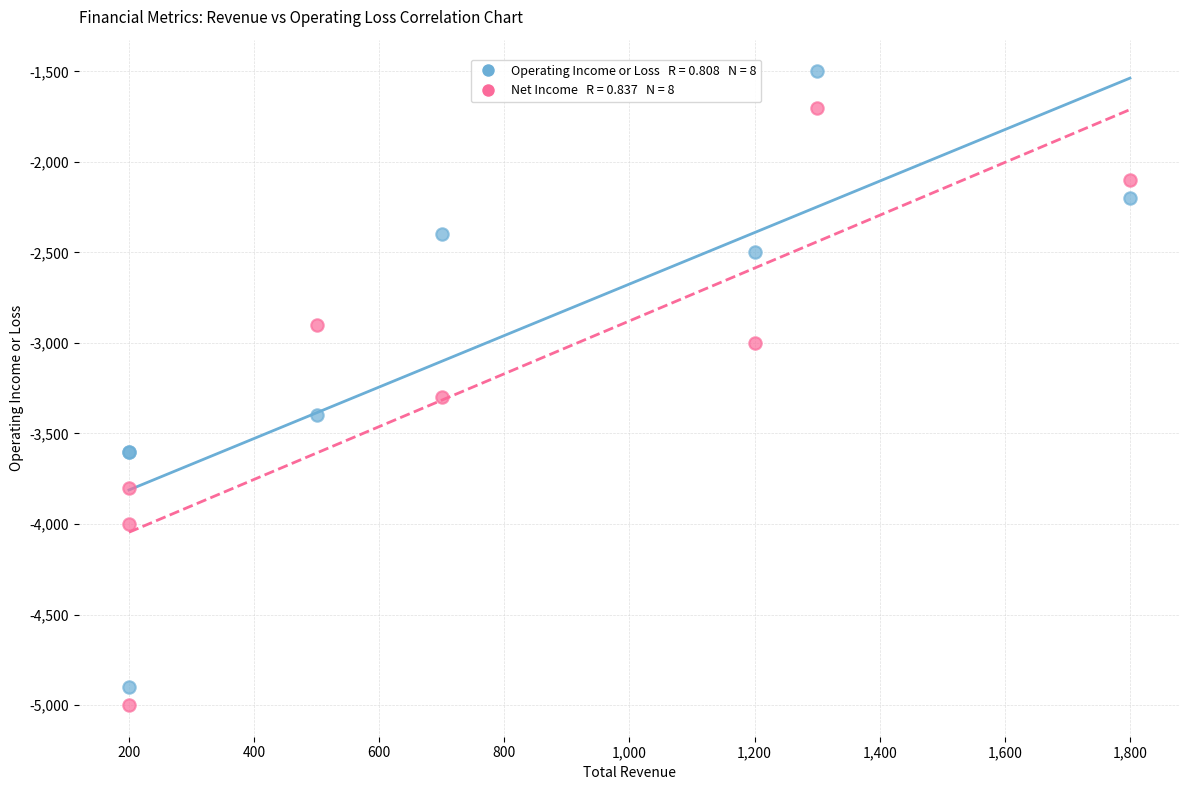

Across all series, what Y value is closest to -3250?

-3300